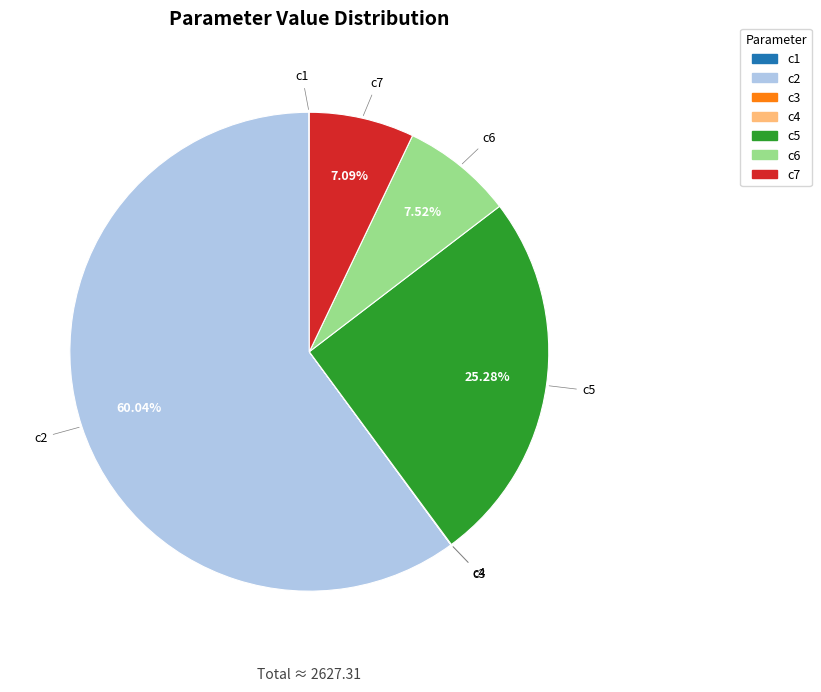

Is there a majority slice in this chart?

Yes